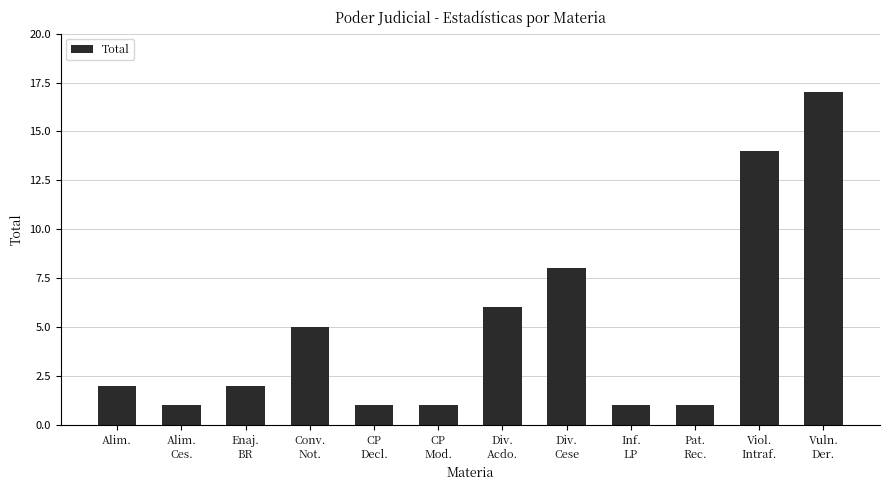

The value at Alim. is 1. True or false?

False